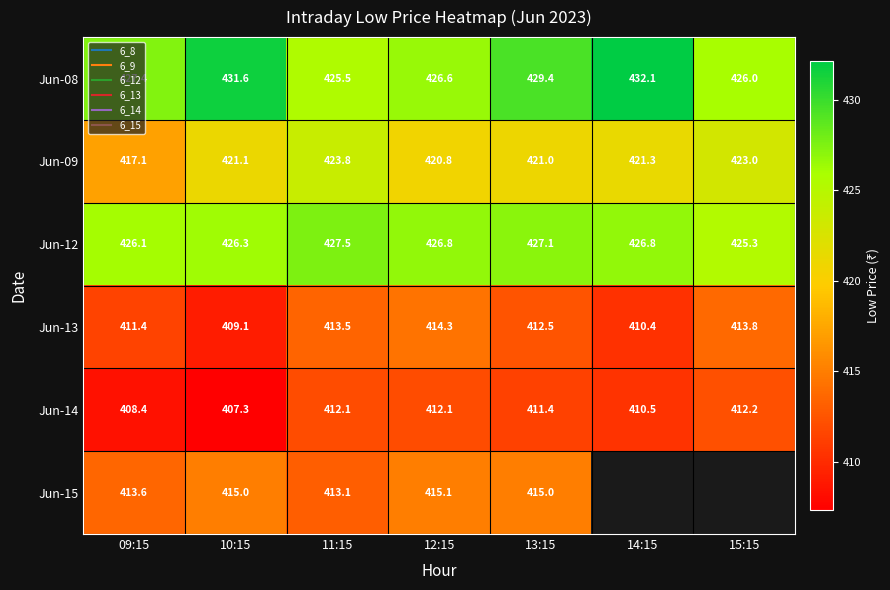

List the labels in order of Jun-15 value, smallest first.

11:15, 09:15, 10:15, 13:15, 12:15, 14:15, 15:15